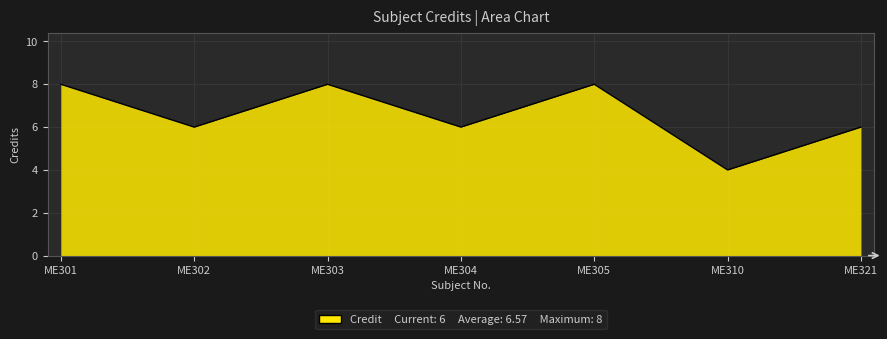

Which has a higher value, ME301 or ME302?

ME301